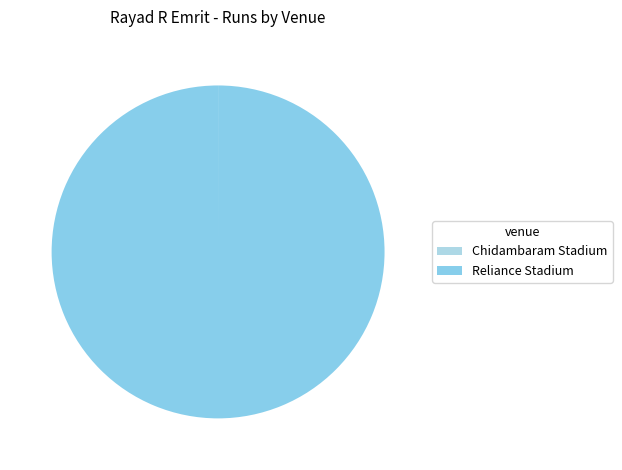

What is the change in value from Chidambaram Stadium to Reliance Stadium?

+13